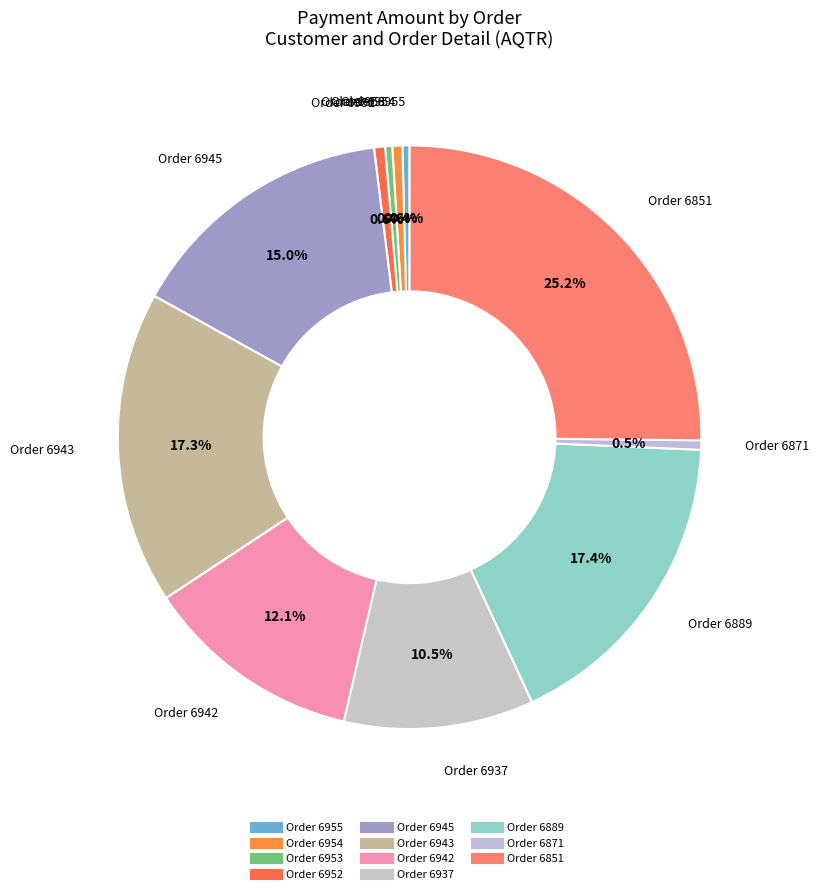

Is there a majority slice in this chart?

No